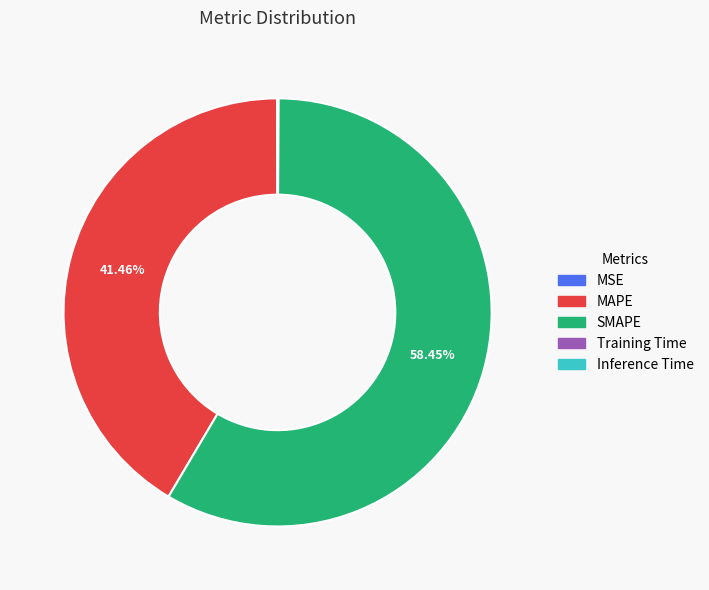

Is SMAPE the majority of the pie?

Yes